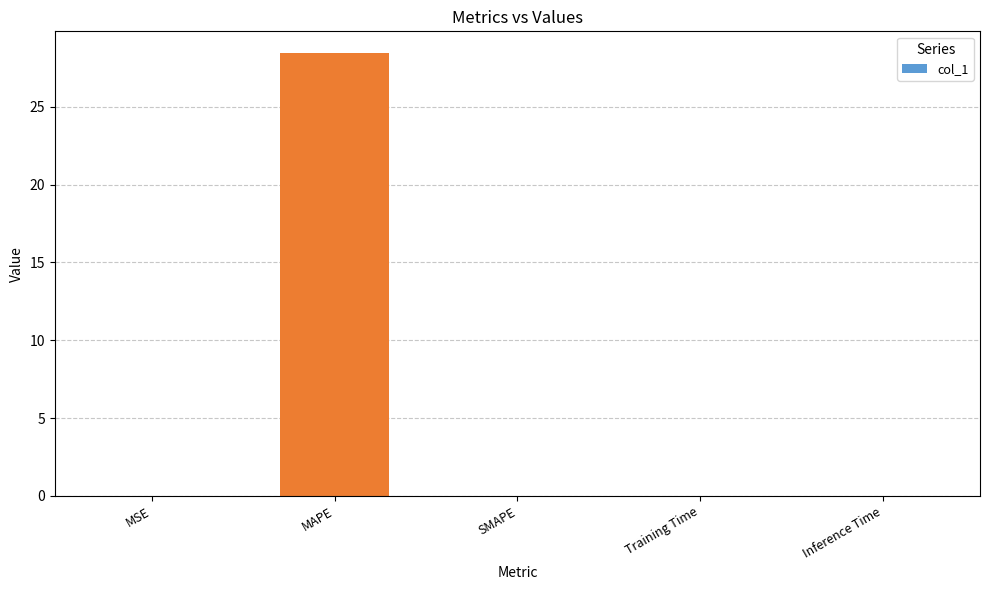

What is the sum of all values?

28.4